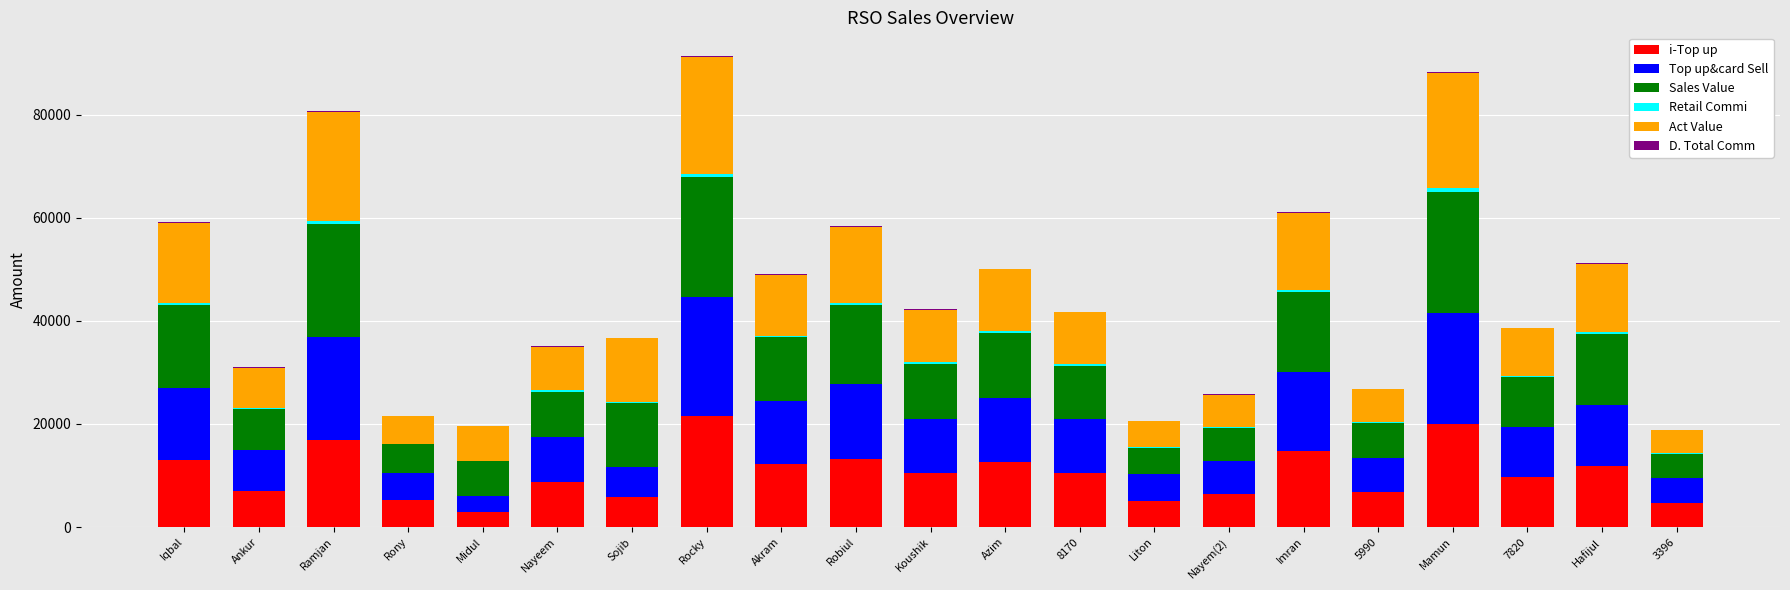

Is it true that i-Top up equals 5515.1 at Iqbal?

False